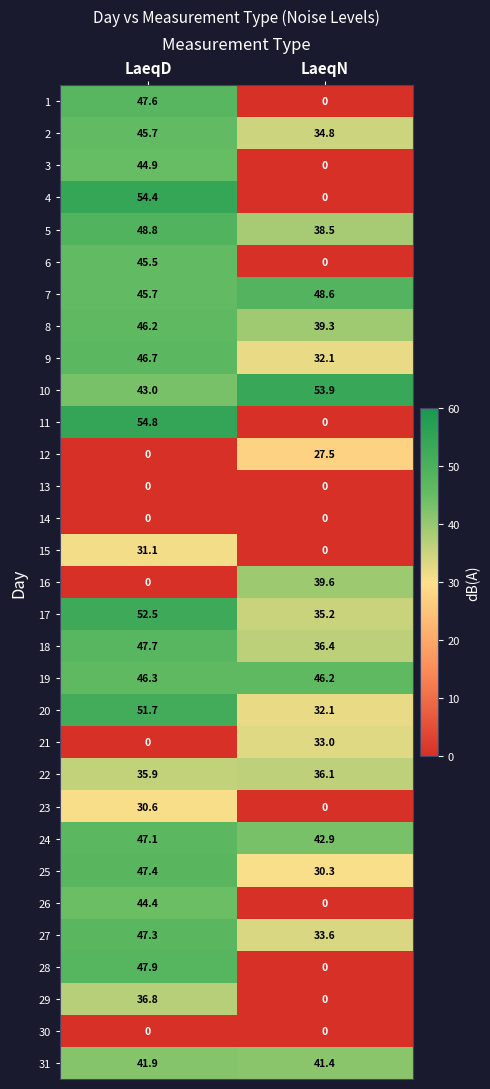

List the labels in order of 20 value, largest first.

LaeqD, LaeqN